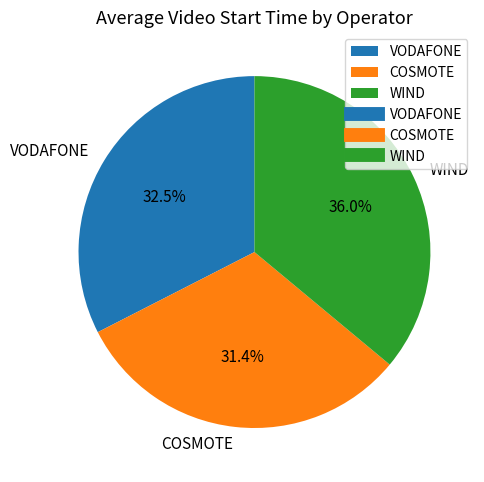

Approximately how many times larger is the value at VODAFONE compared to WIND?

0.9